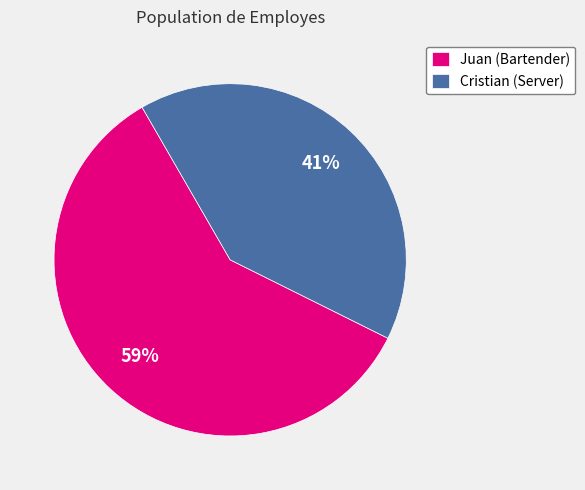

To the nearest percent, what percentage of the pie is Cristian?

41%